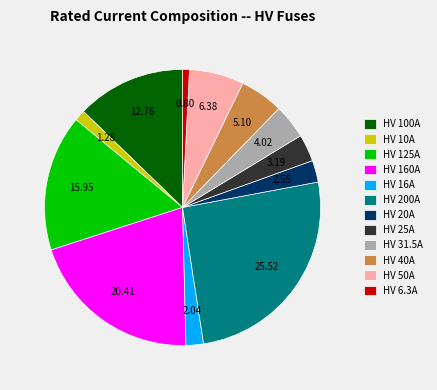

True or false: HV 31.5A accounts for 10% of the total.

False